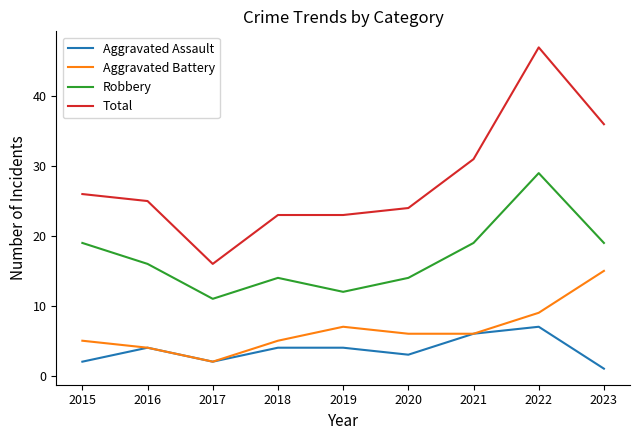

At 2019, list the series in order from smallest to largest.

Aggravated Assault, Aggravated Battery, Robbery, Total